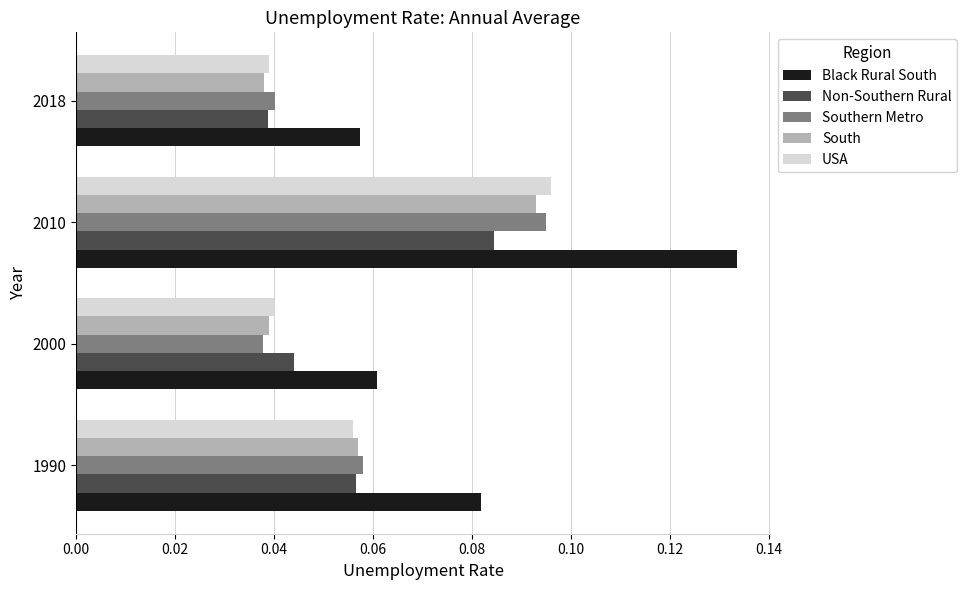

At which category does the chart reach its peak across all series?

2010